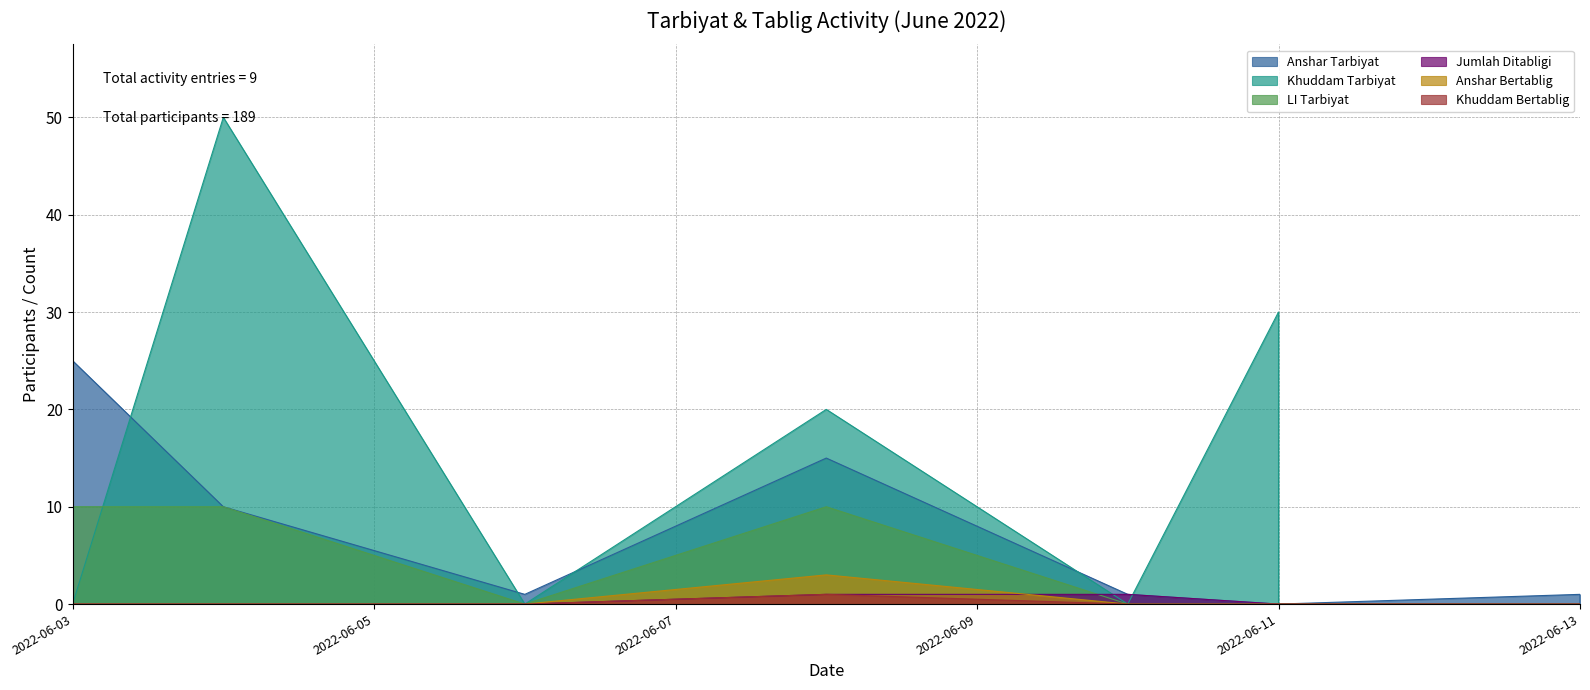

Which series has the largest total across all categories?

Khuddam Tarbiyat